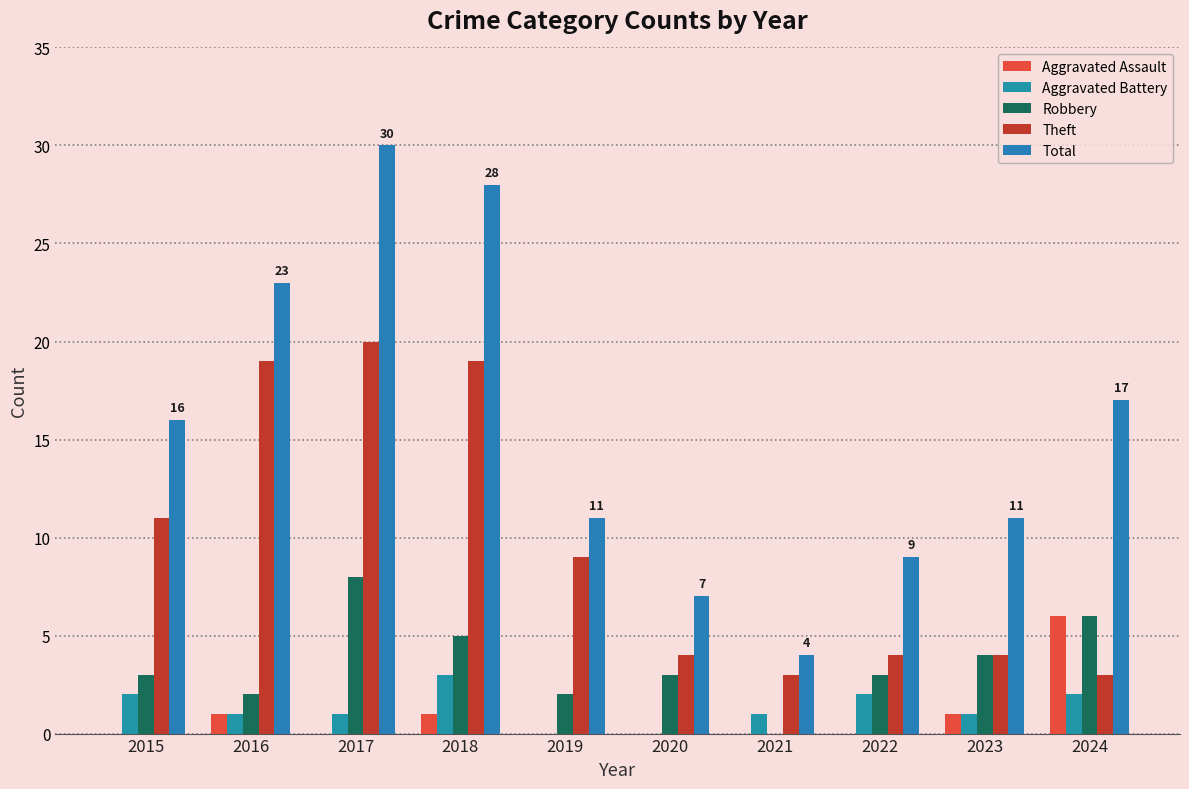

Are the bars horizontal?

No